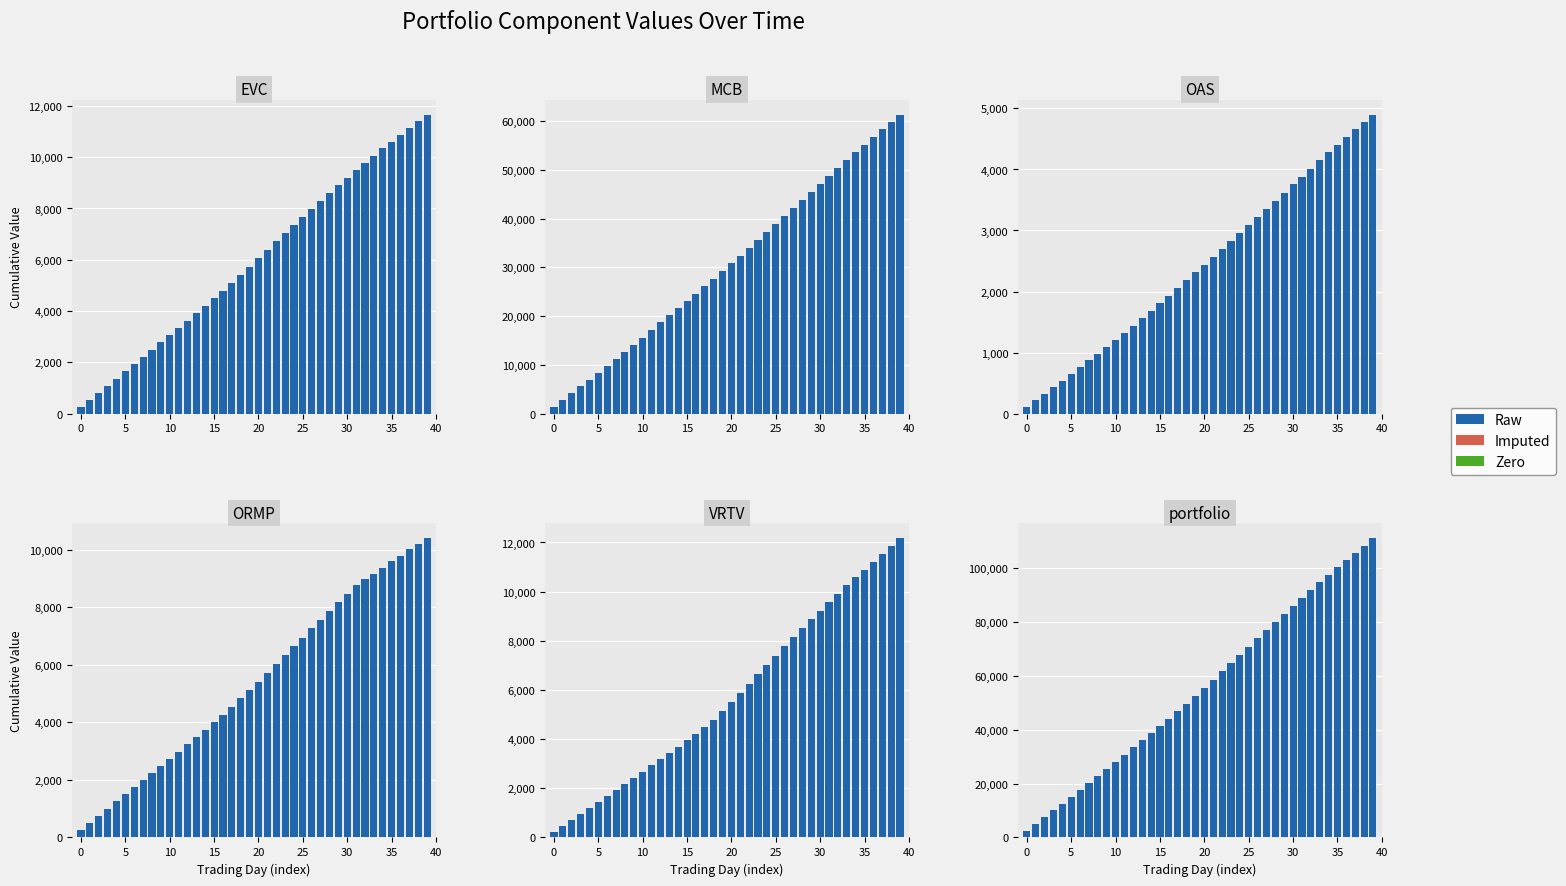

Which series has the largest total across all categories?

portfolio